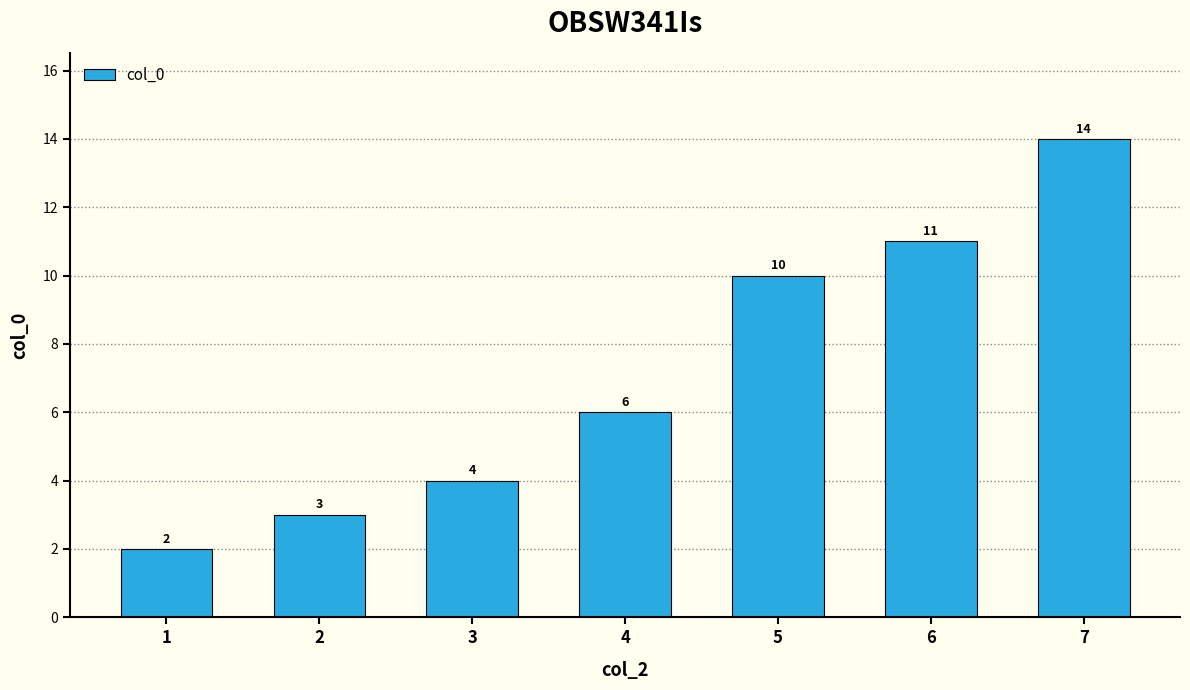

Count the number of categories in the chart.

7